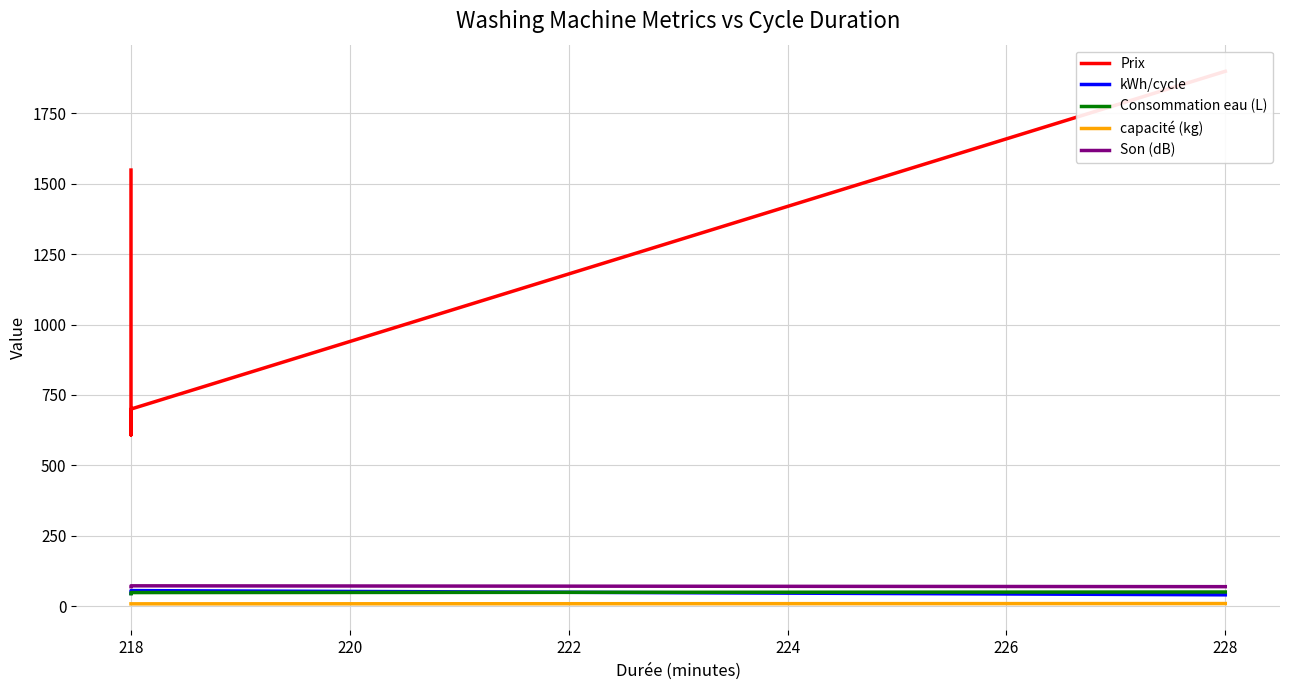

Reading left to right, what are all the values shown in this chart?

Prix: 1549.0	608.0	700.0	1899.9
kWh/cycle: 45.0	55.0	55.0	40.0
Consommation eau (L): 44.0	48.0	48.0	50.0
capacité (kg): 8.0	8.0	8.0	9.0
Son (dB): 69.0	72.0	72.0	69.0